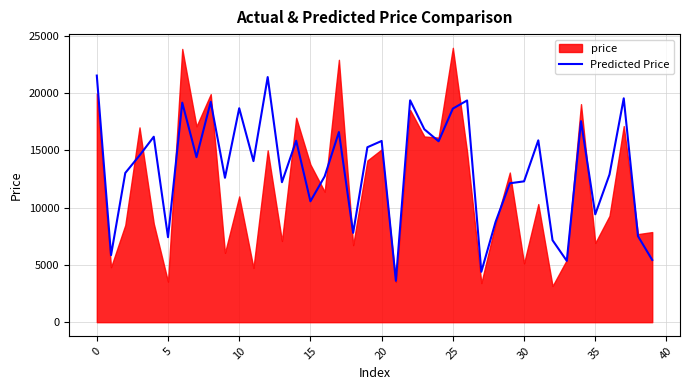

What is the change in value from 16 to 27?

-8324.4